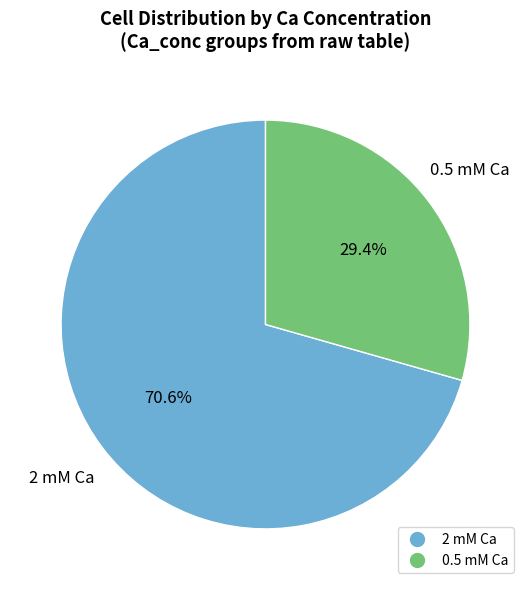

To the nearest percent, what is the difference between the 2 mM and 0.5 mM slice percentages?

41%